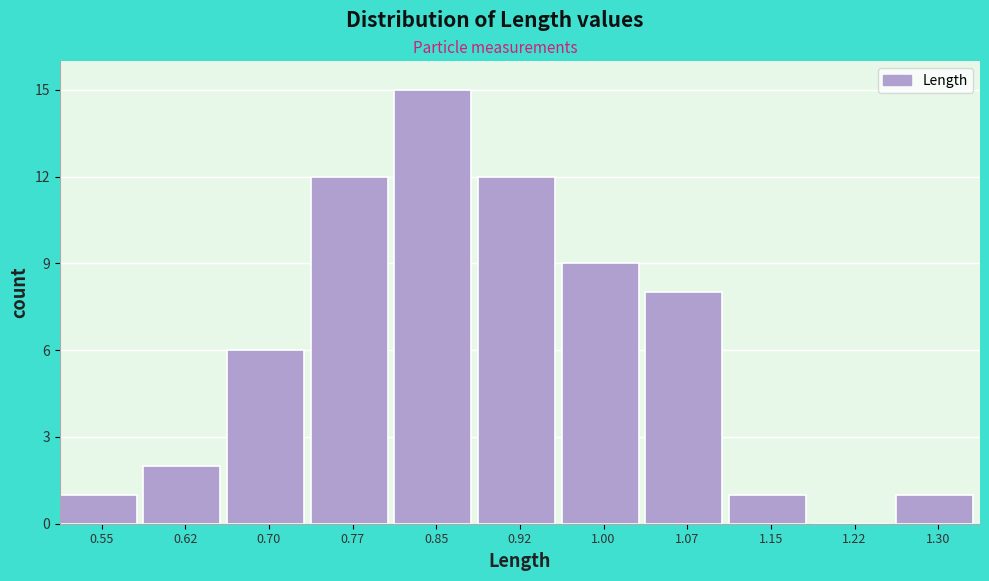

Reading left to right, extract all data points from this chart.

0.55=1	0.62=2	0.70=6	0.77=12	0.85=15	0.92=12	1.00=9	1.07=8	1.15=1	1.22=0	1.30=1